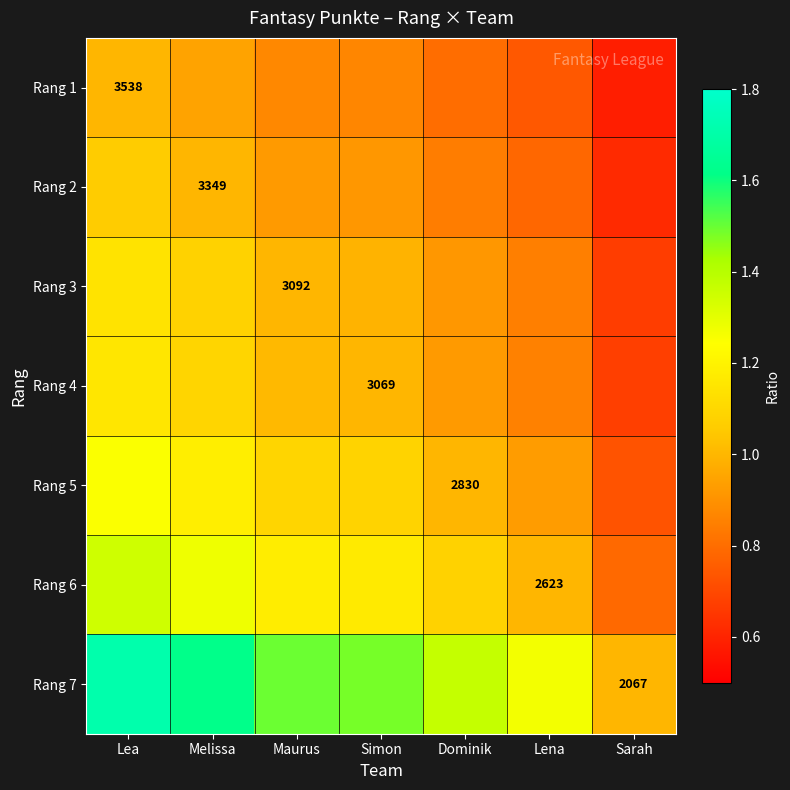

True or false: Rang 5 has a value of 0.9 at Lena.

True